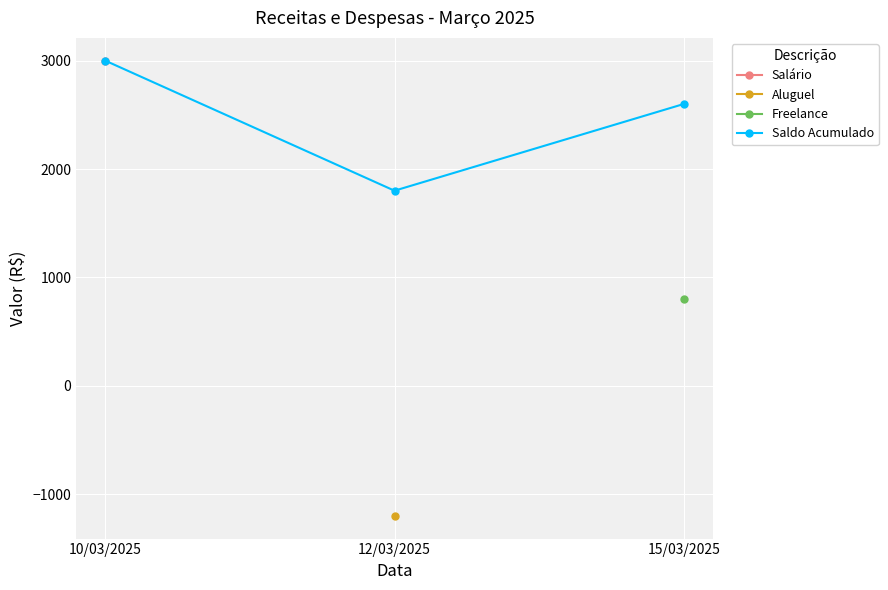

How many lines are shown in the chart?

1